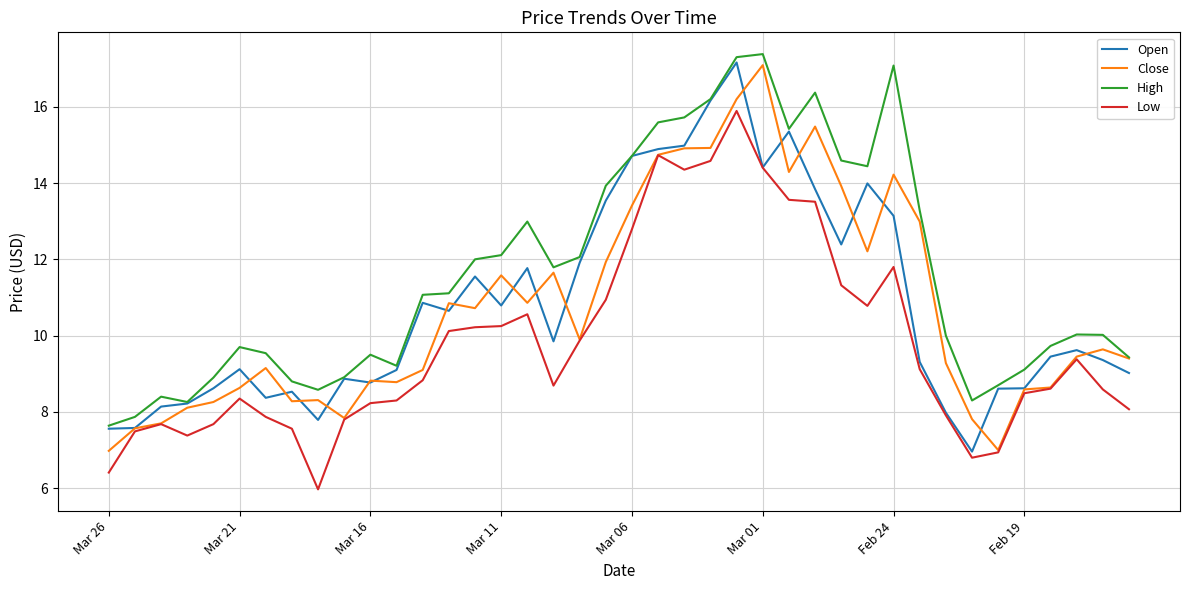

Which series has the largest total across all categories?

High